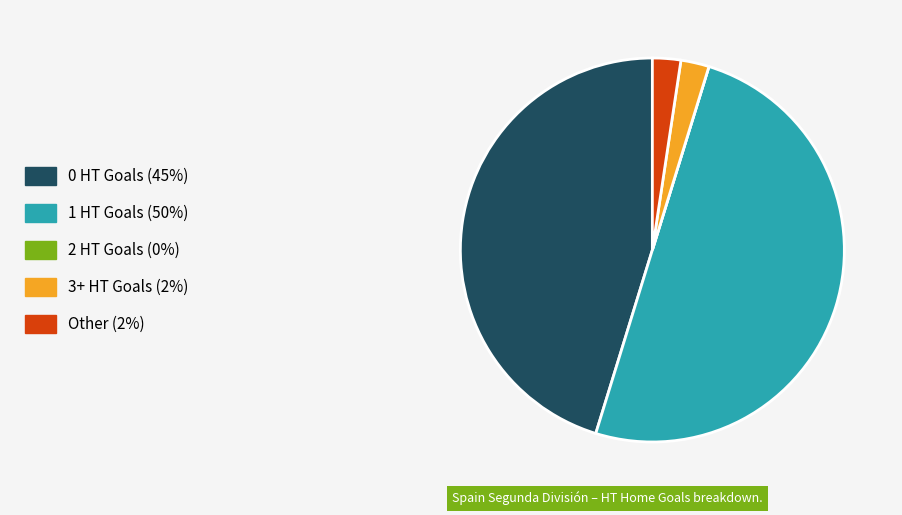

Is it true that 3+ HT Goals (2%) is 2% of the pie?

True